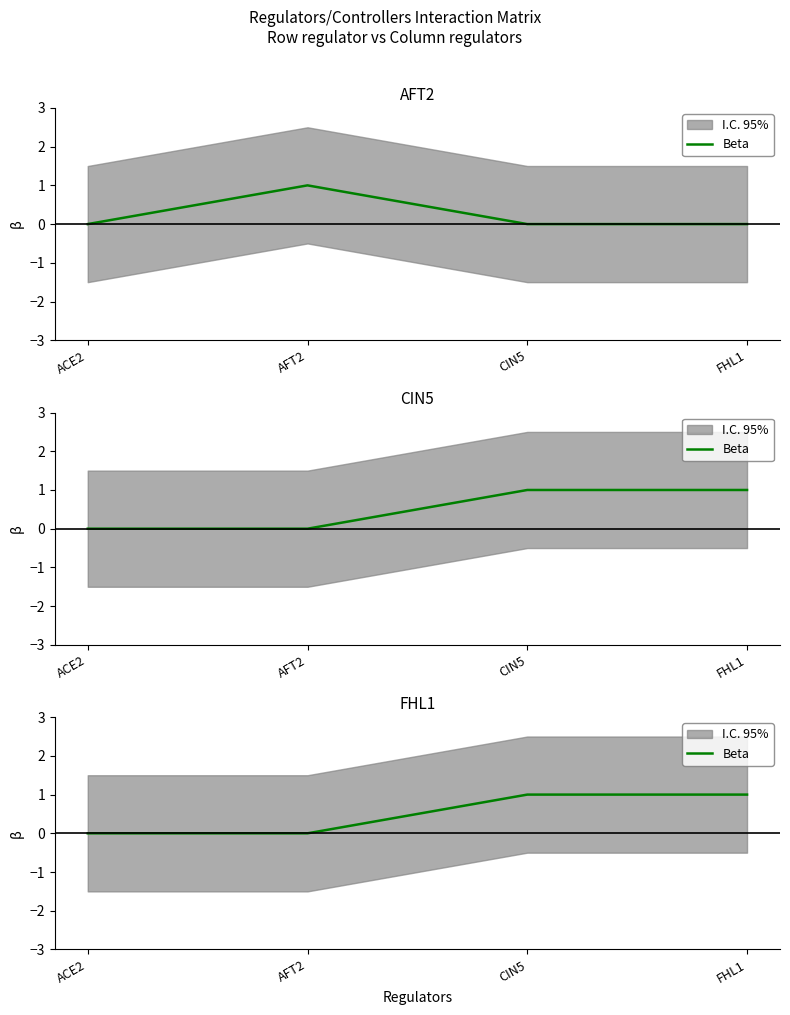

Is it true that the value at AFT2 is 0?

False